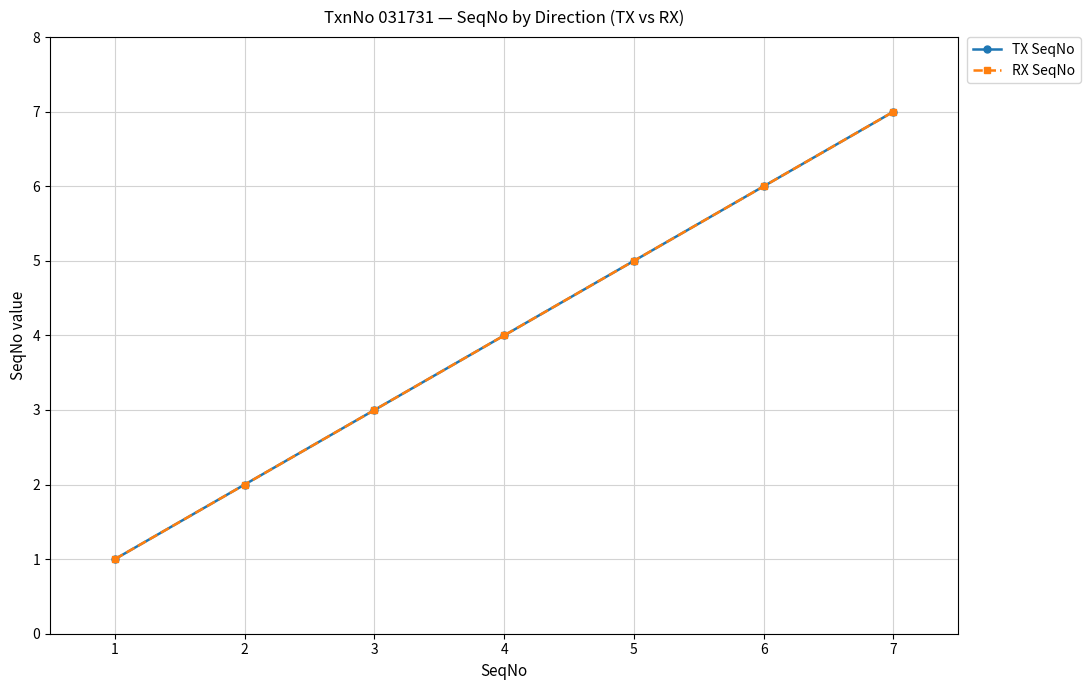

Is this an area chart (filled region under the line)?

No